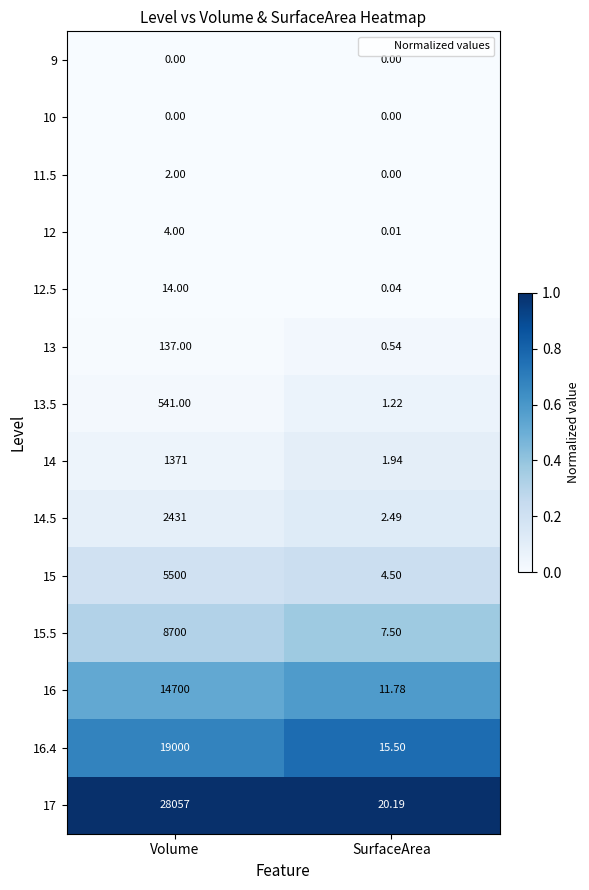

Where is 13.5 nearest to the value 271?

SurfaceArea